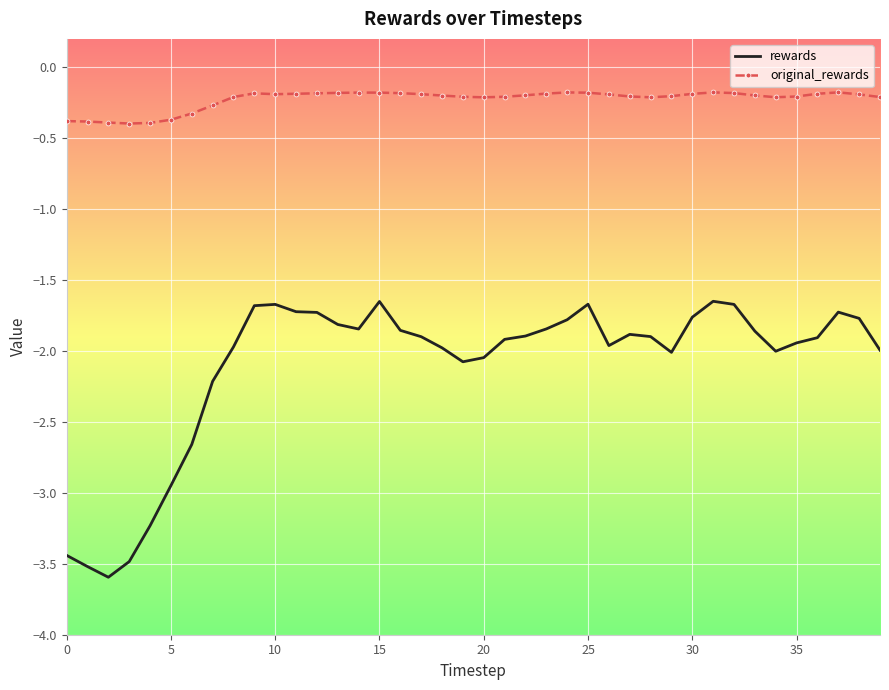

What is the lowest value of the rewards series?

-3.6